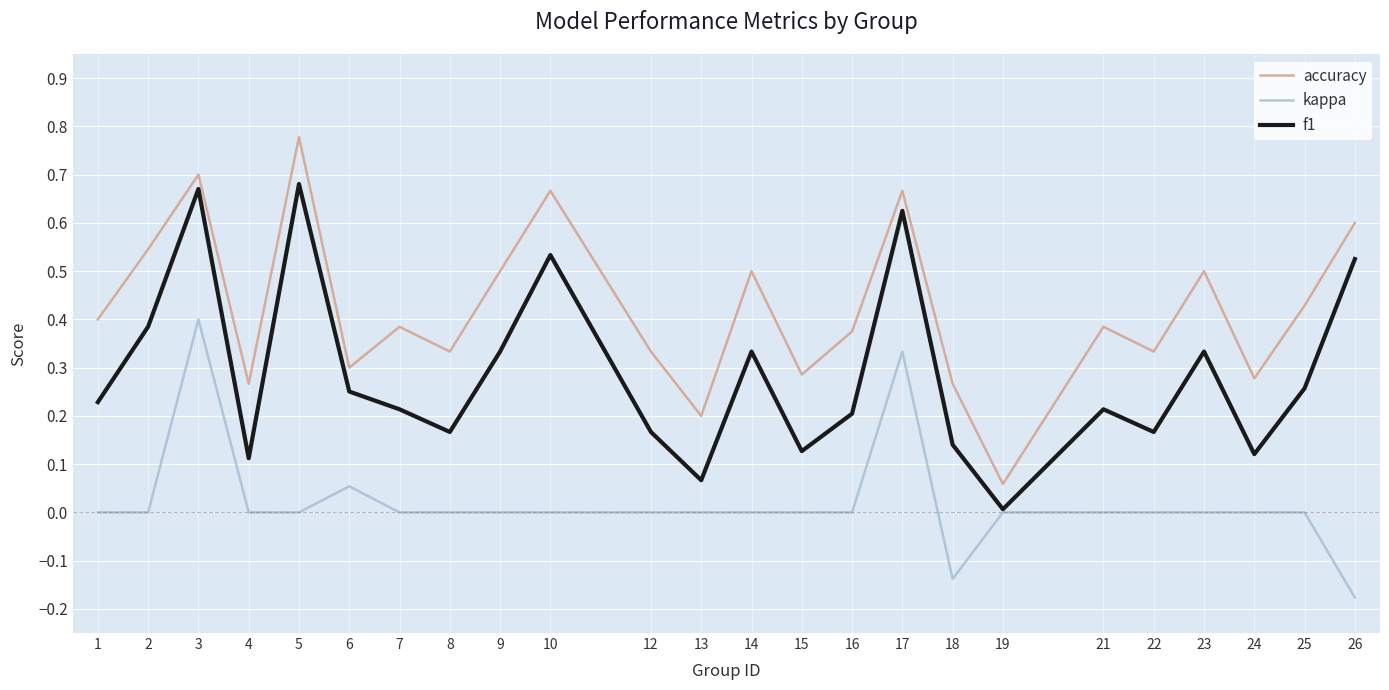

Which series has the largest total across all categories?

accuracy